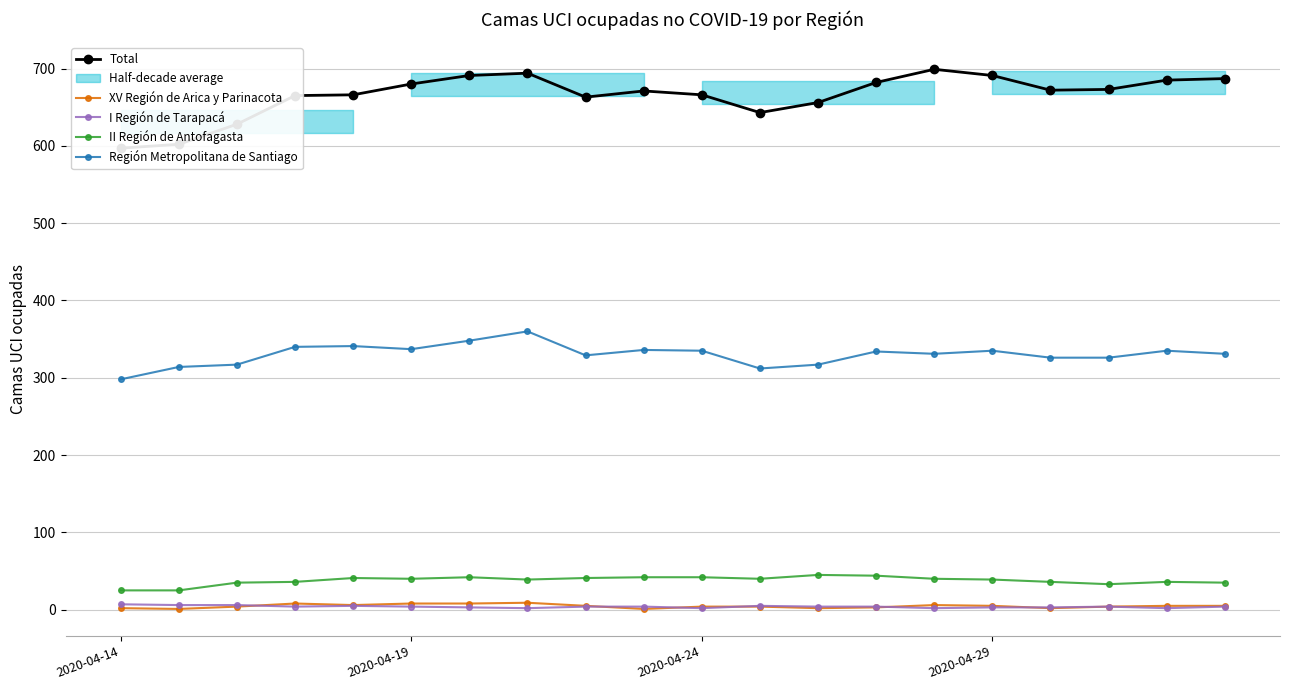

At 19, list the series in order from smallest to largest.

I Región de Tarapacá, XV Región de Arica y Parinacota, II Región de Antofagasta, Región Metropolitana de Santiago, Total